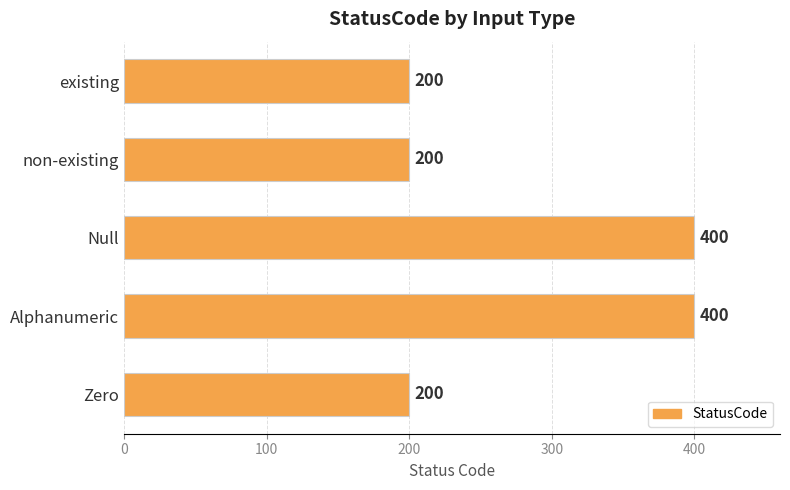

What is the maximum value shown in the chart?

400